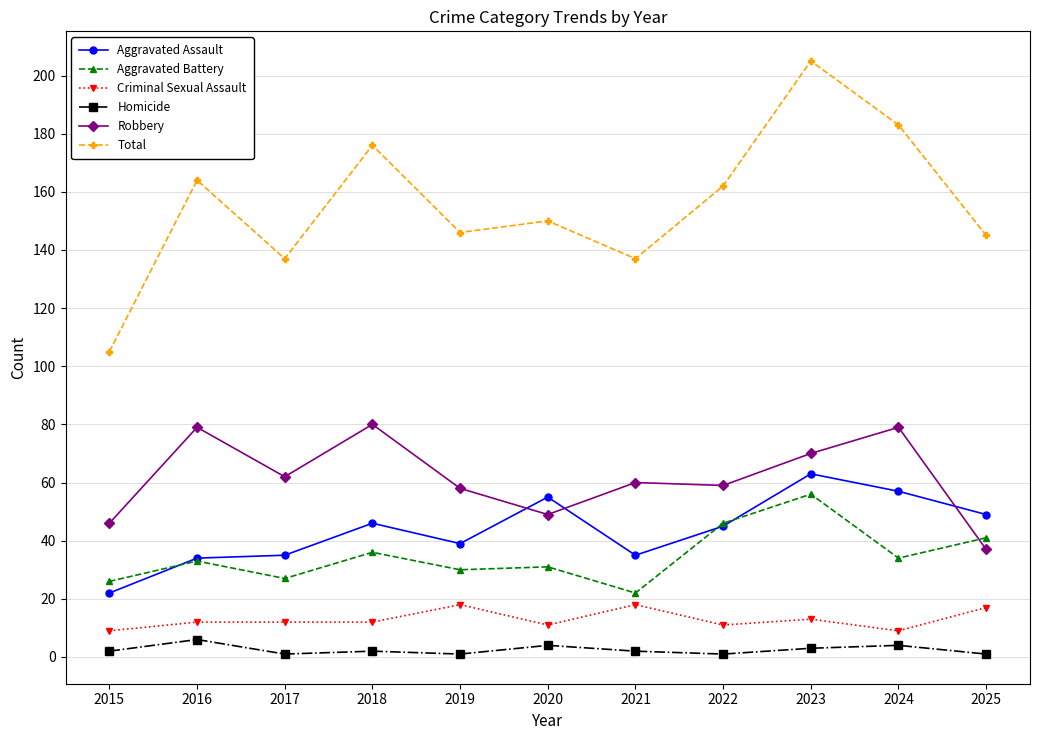

What is the difference between the Robbery values at 2016 and 2023?

9